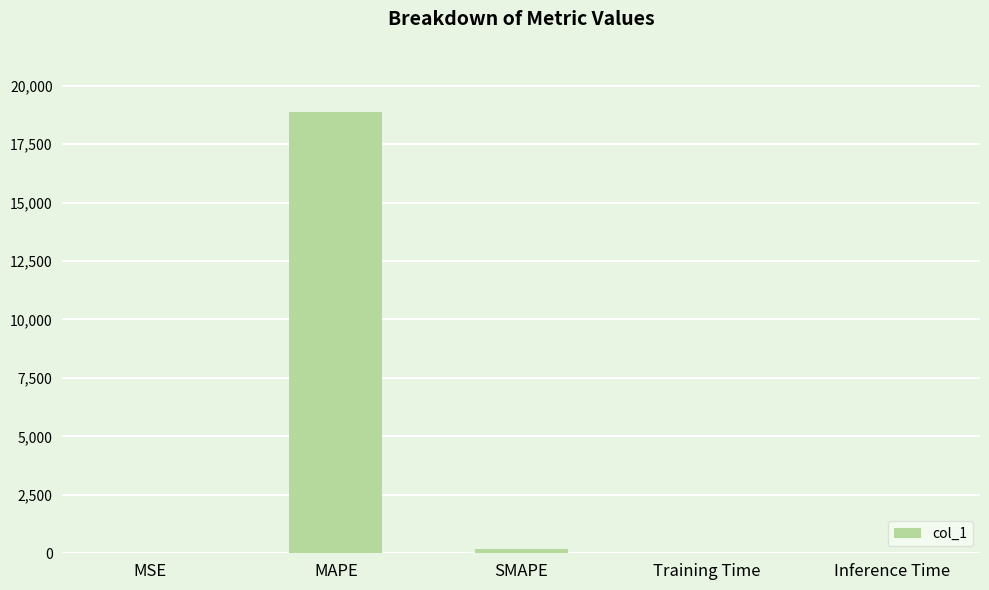

What is the sum of all values?

19071.2